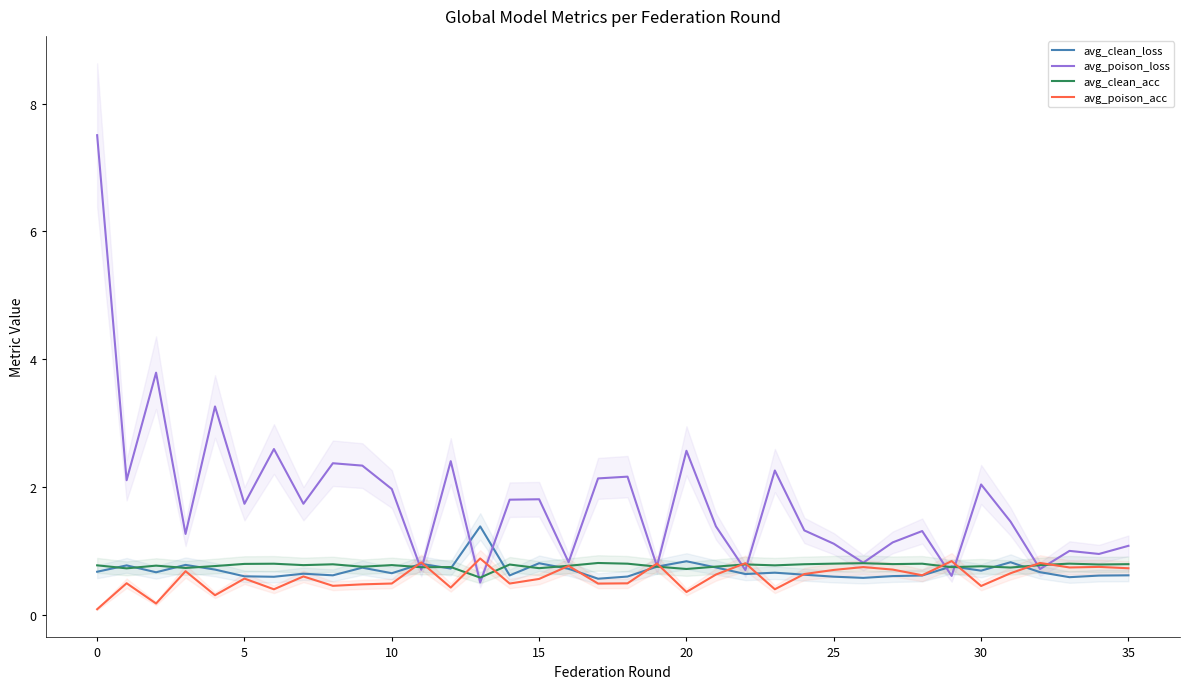

How many distinct data groups are displayed?

4